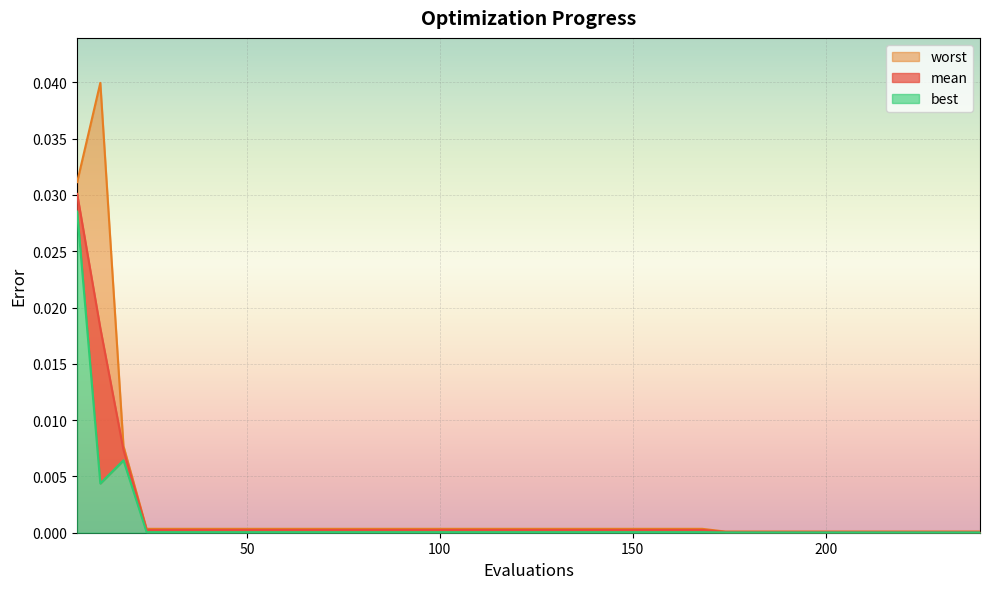

Which series has the widest spread of values?

worst